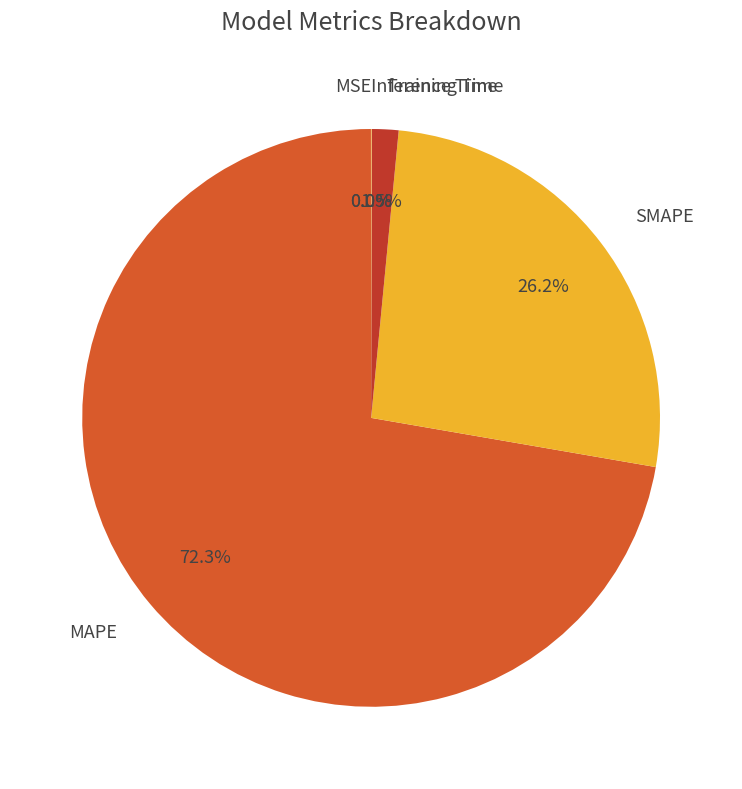

True or false: Training Time accounts for 7% of the total.

False